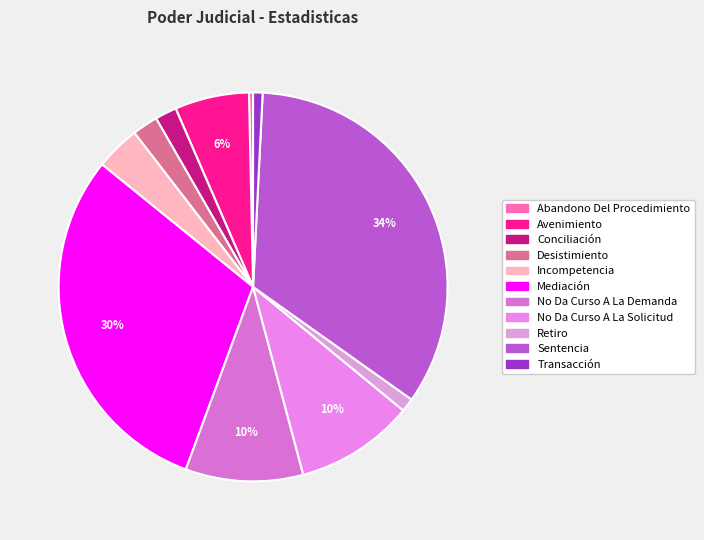

Rank the categories by value from highest to lowest.

Sentencia, Mediación, No Da Curso A La Solicitud, No Da Curso A La Demanda, Avenimiento, Incompetencia, Desistimiento, Conciliación, Retiro, Transacción, Abandono Del Procedimiento